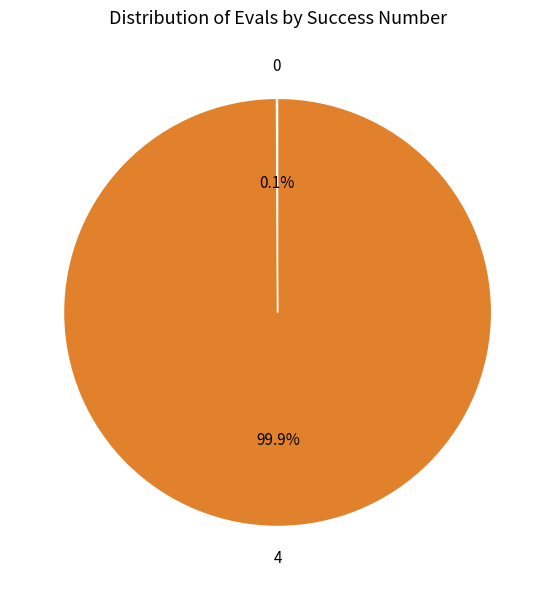

What is the largest slice in the pie chart?

4